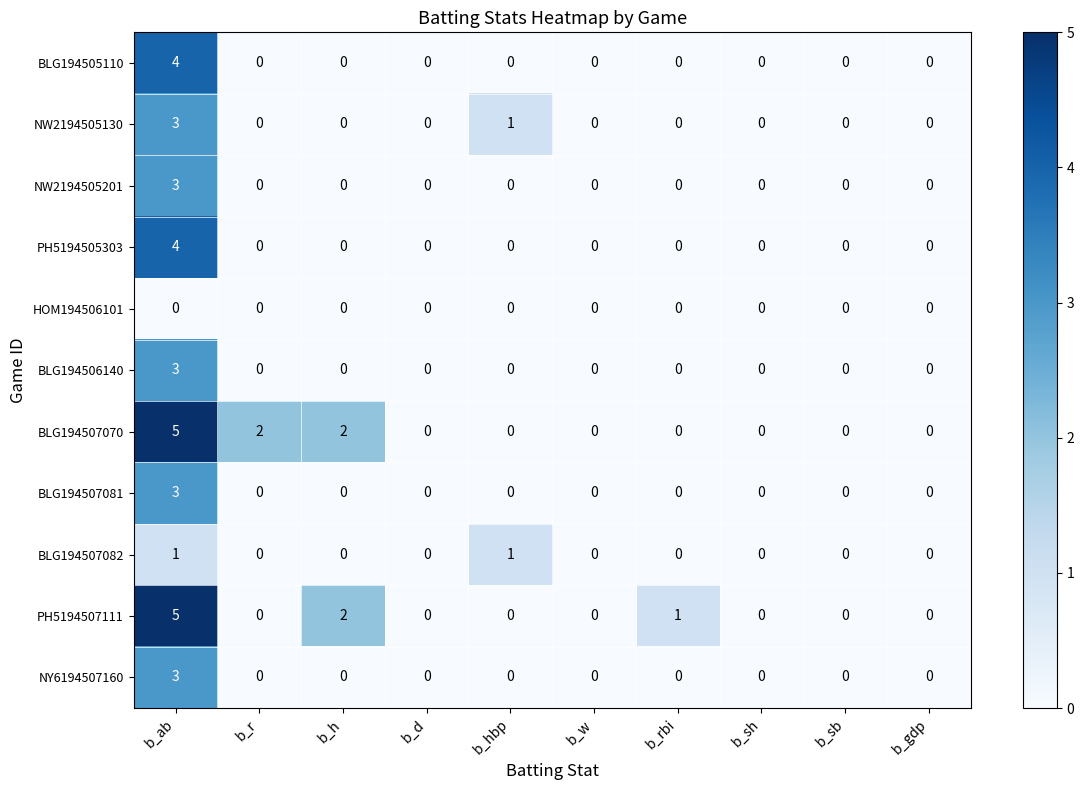

The BLG194507070 series shows 0 at b_d. True or false?

True